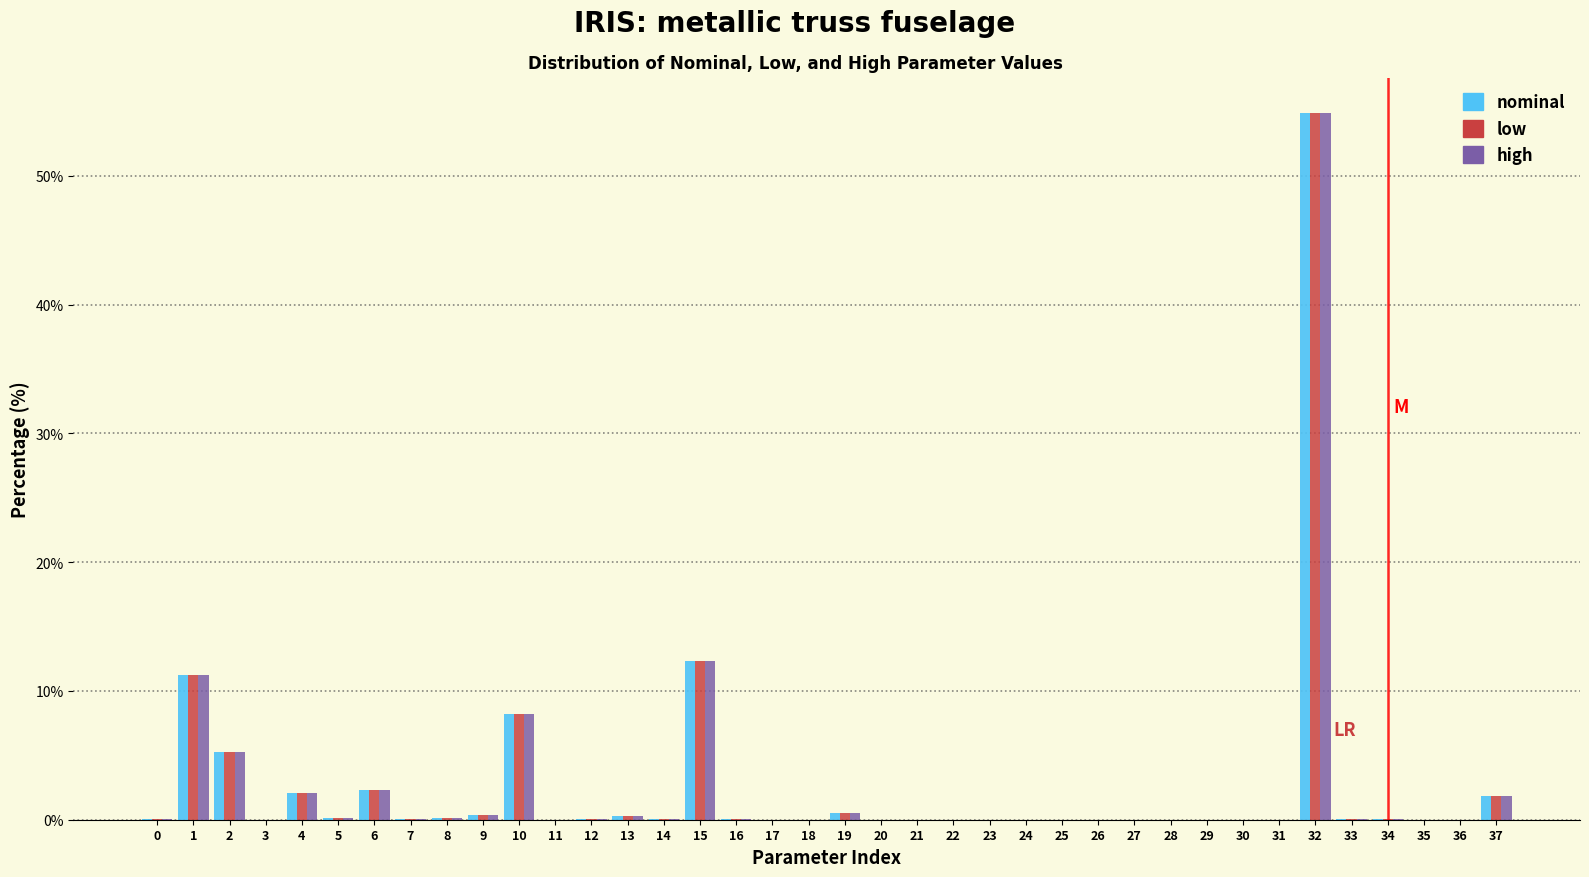

At which category does the chart reach its peak across all series?

32